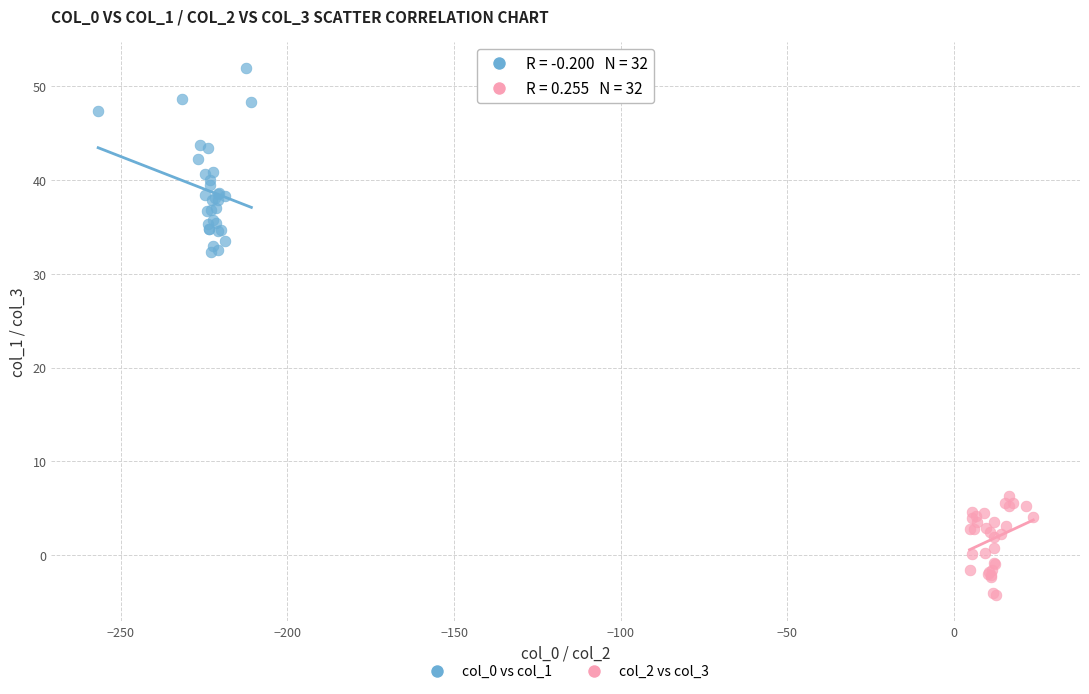

Which series contains the highest Y value?

col_0 vs col_1